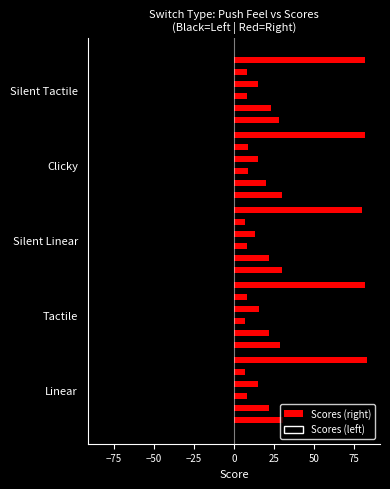

What is the average value?

30